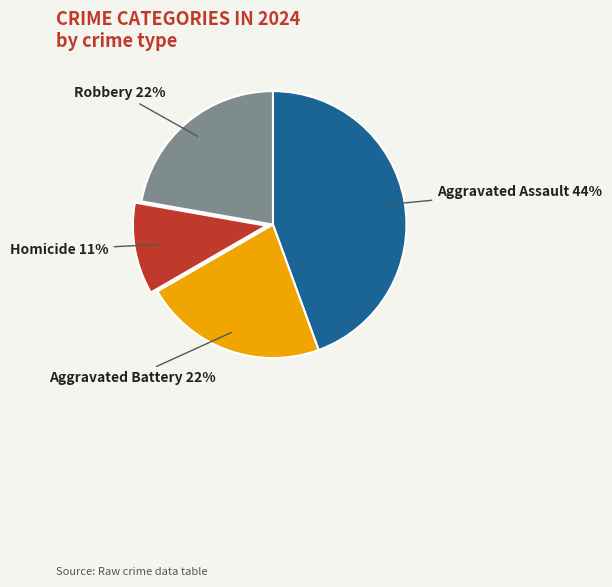

To the nearest percent, what is the average slice percentage?

25%